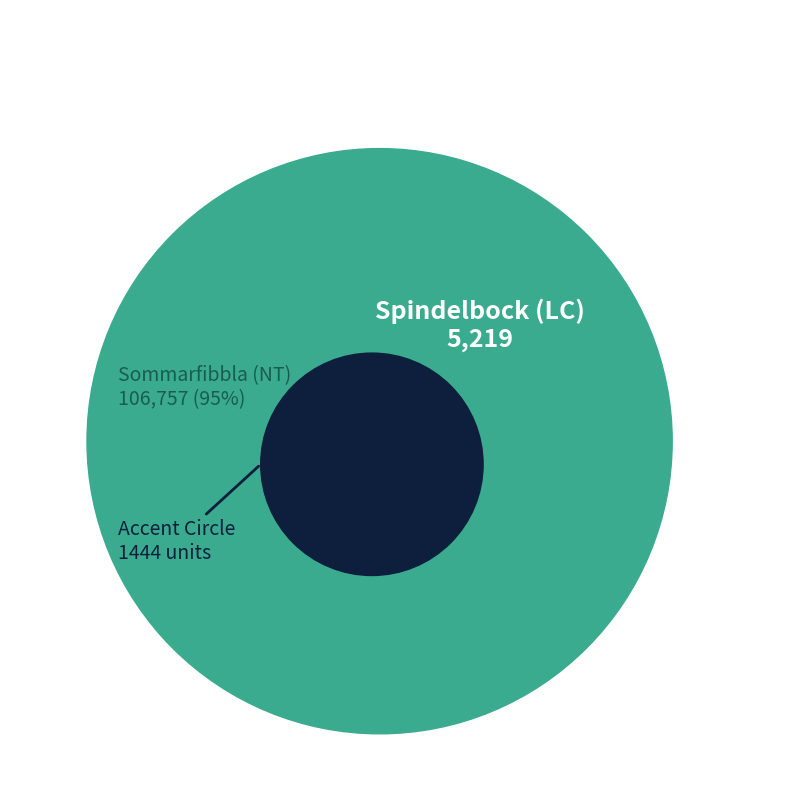

What percentage is NOT represented by 14987128?

95.3%